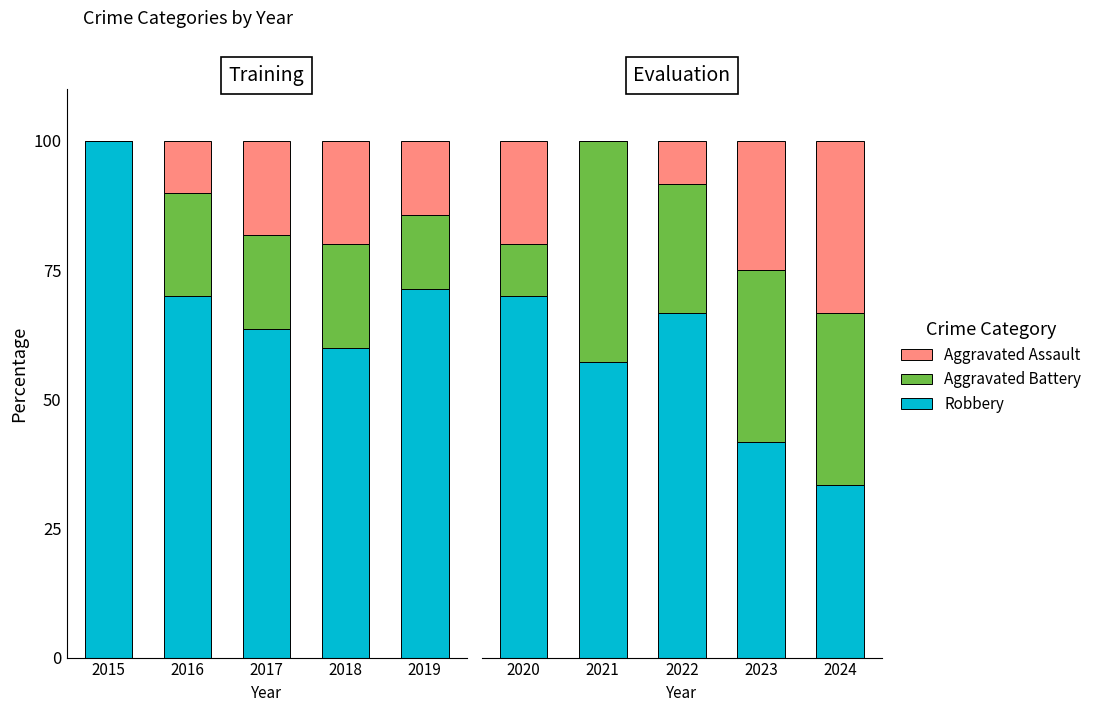

Which series has the widest spread of values?

Robbery